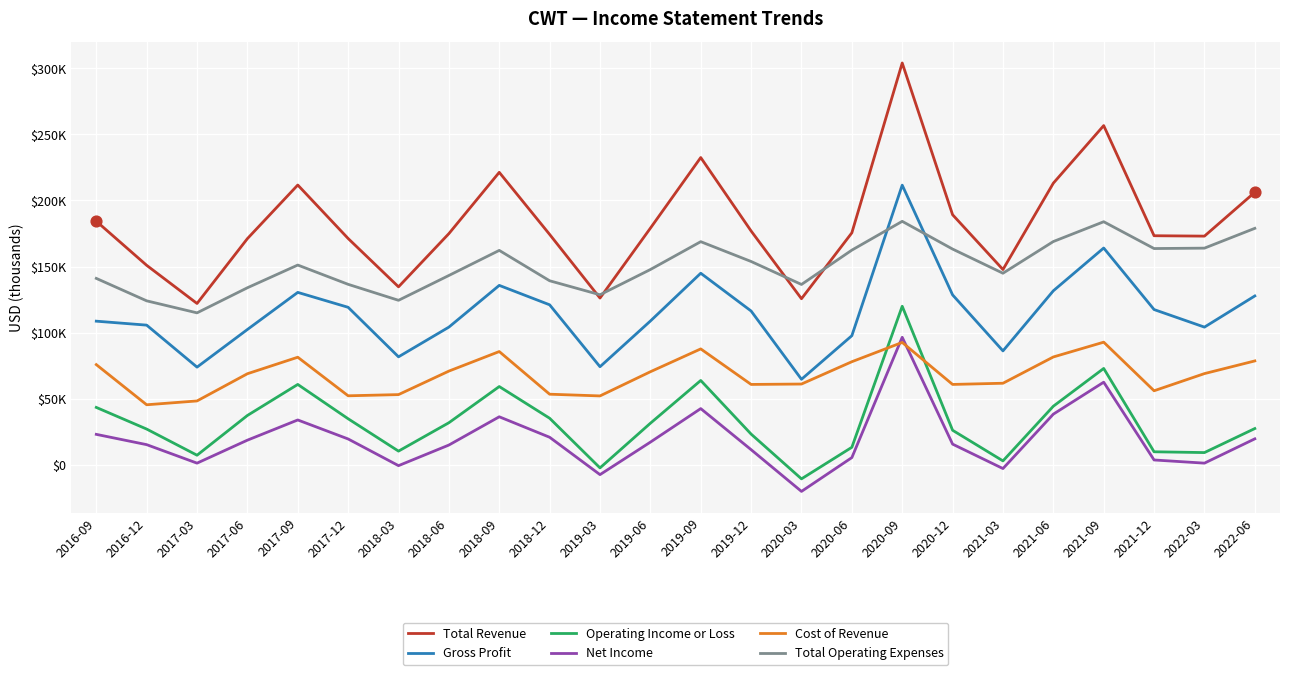

At which category is the sum across all series the highest?

2020-09